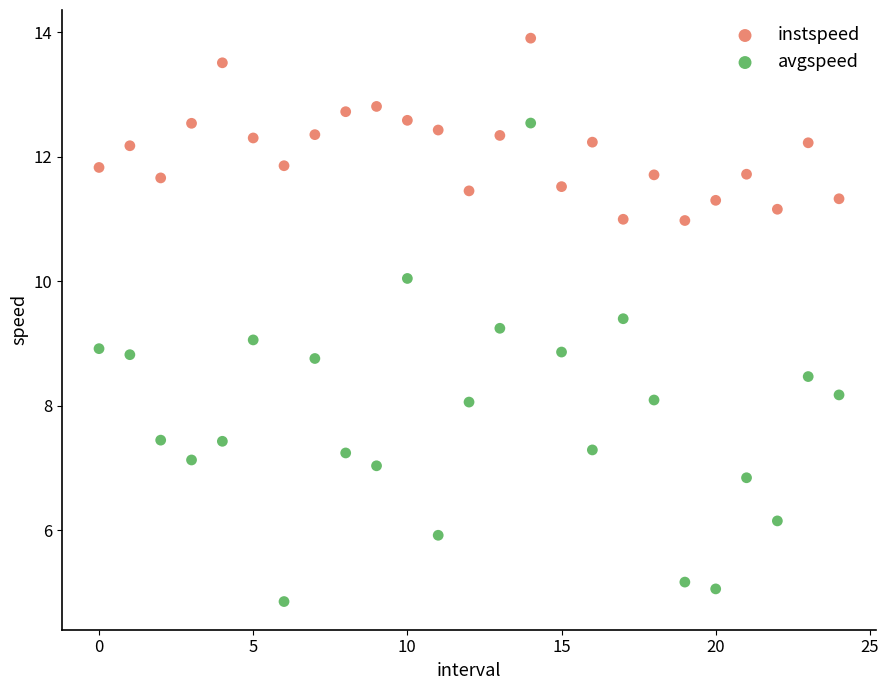

Which series contains the lowest Y value?

avgspeed